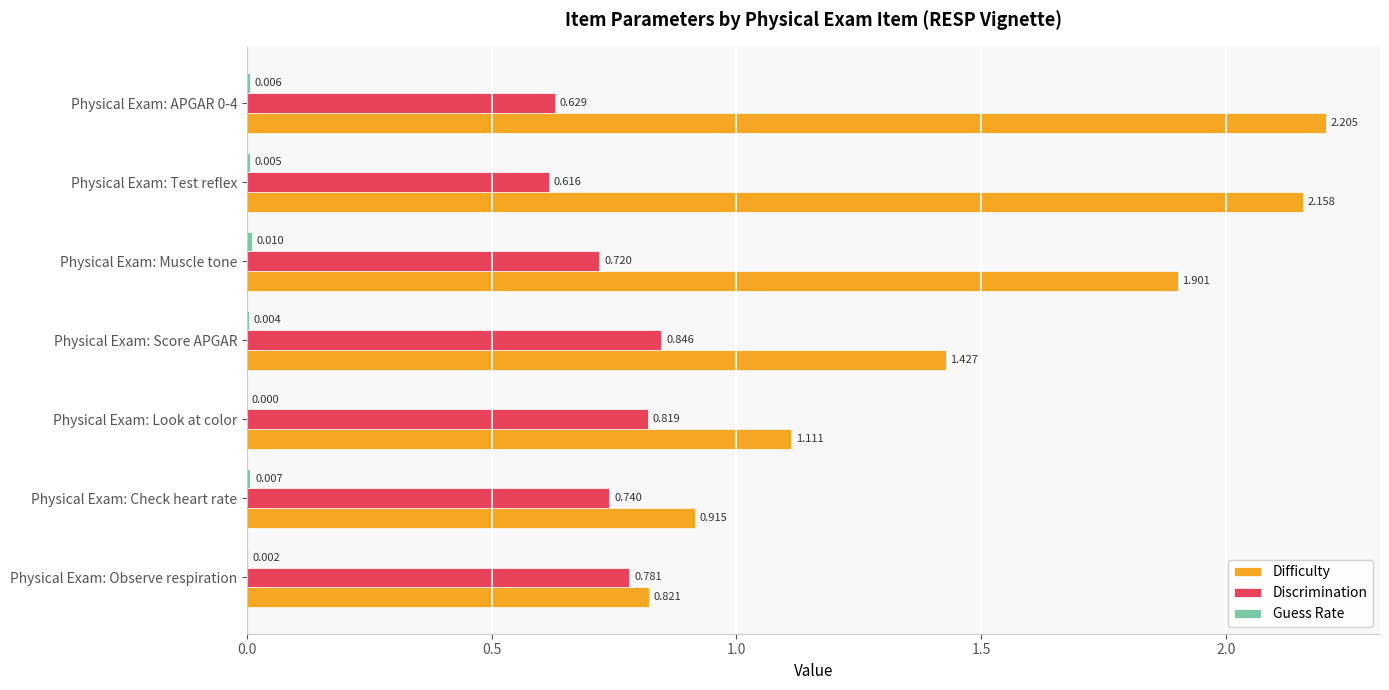

Where is Difficulty nearest to the value 1?

Physical Exam: Check heart rate